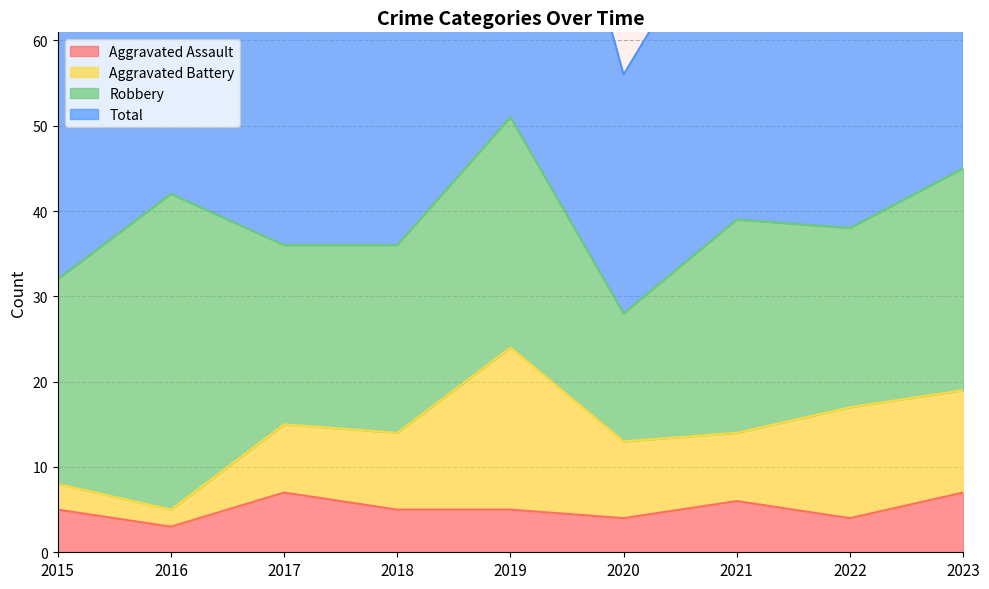

True or false: Total has more than 0 interior local peaks.

True